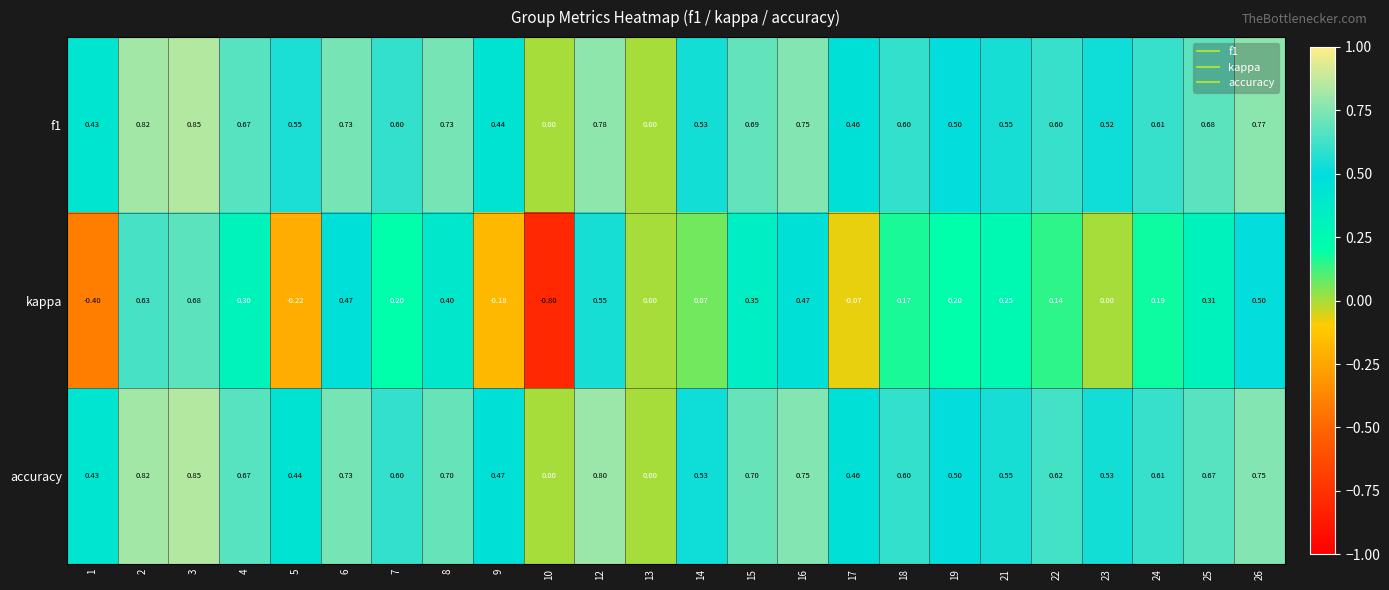

Which series has the largest total across all categories?

f1